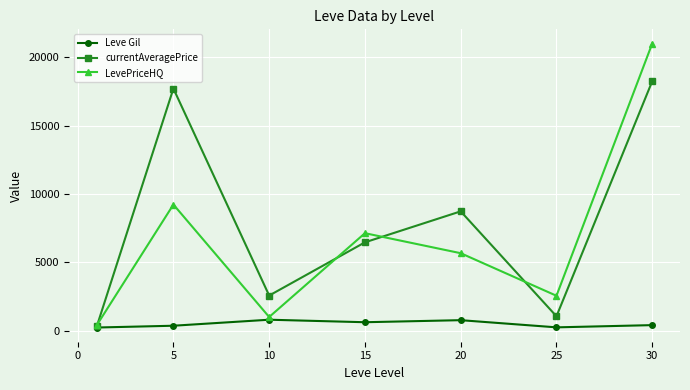

How many lines are shown in the chart?

3